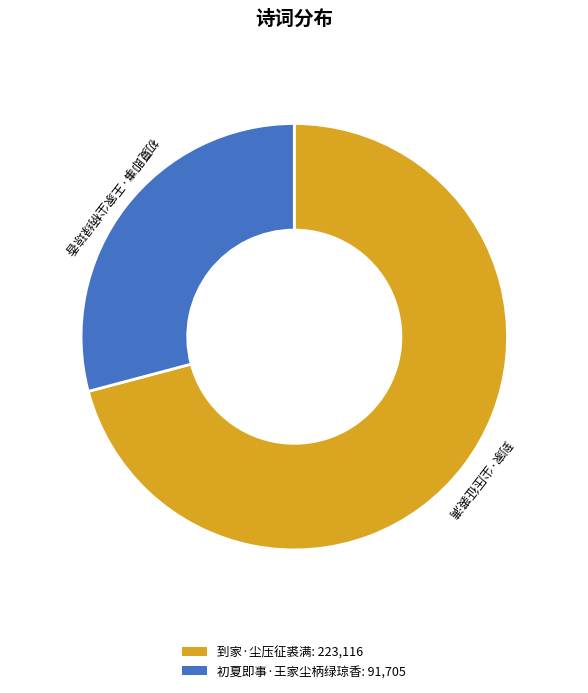

Do 到家·尘压征裘满 and 初夏即事·王家尘柄绿琼香 together represent more than half of the pie?

Yes